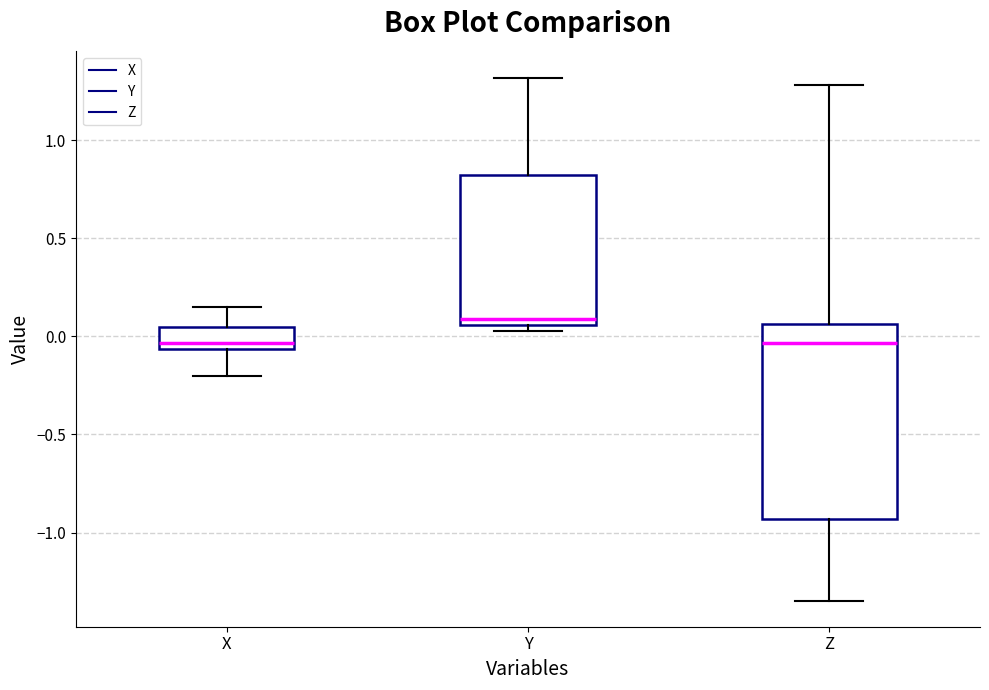

Reading left to right, transcribe this box plot: for each box, give where its median line is, the range the box spans, and where its two whiskers end, as read against the y-axis. The values are not printed on the chart, so give them approximately, as read against the axis.

X: median -0.05 (just above the box's lower edge), box -0.05 to 0.05, whiskers -0.20 to 0.15
Y: median 0.10, box 0.05 to 0.80, whiskers 0.05 (just below the box's lower edge) to 1.30
Z: median -0.05, box -0.95 to 0.05, whiskers -1.35 to 1.30